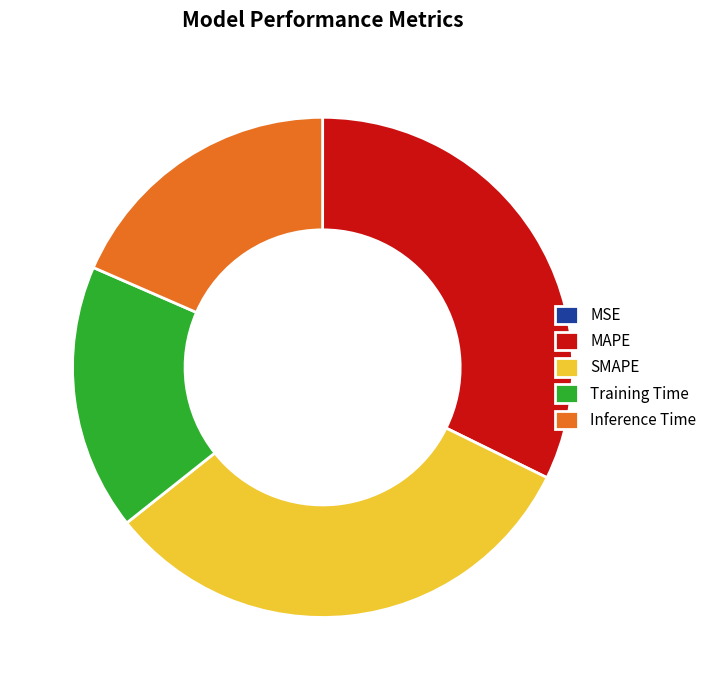

Do Inference Time and MAPE together represent more than half of the pie?

Yes